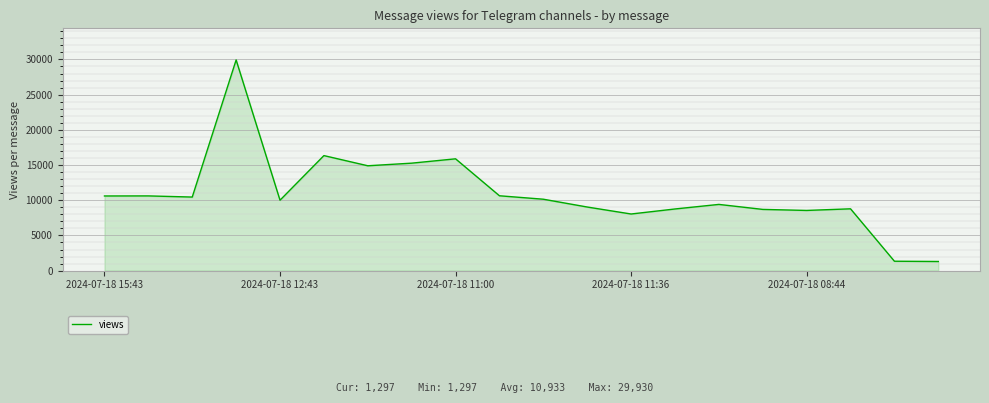

What is the difference between the maximum and minimum values?

28633